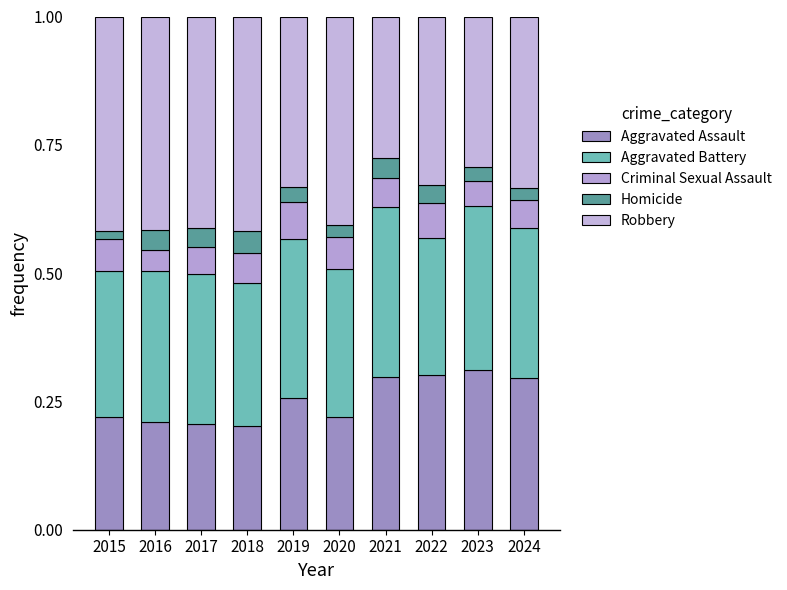

Is it true that Aggravated Battery equals 0.3 at 2016?

True